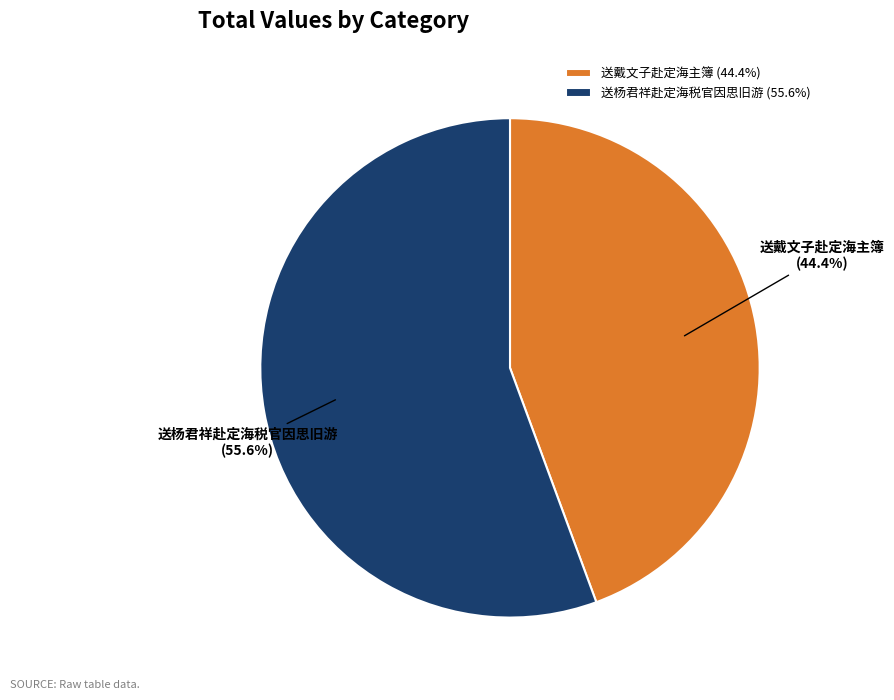

Which category has the biggest portion of the pie?

送杨君祥赴定海税官因思旧游